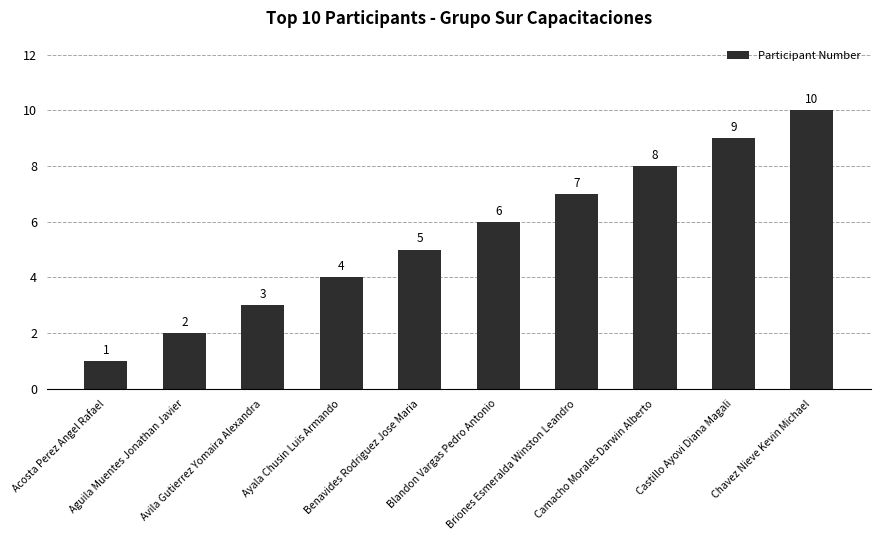

What is the average value?

6